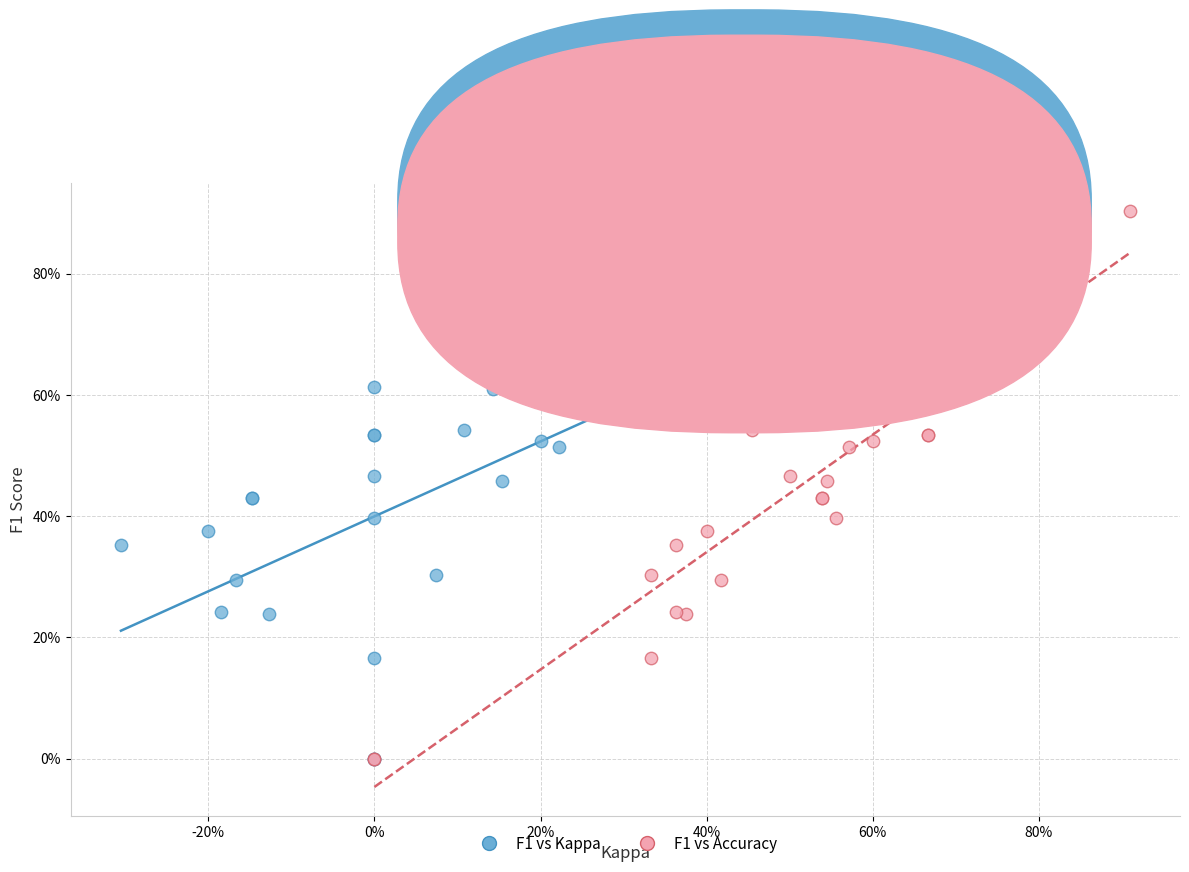

What are all the series names shown in the legend?

F1 vs Kappa, F1 vs Accuracy